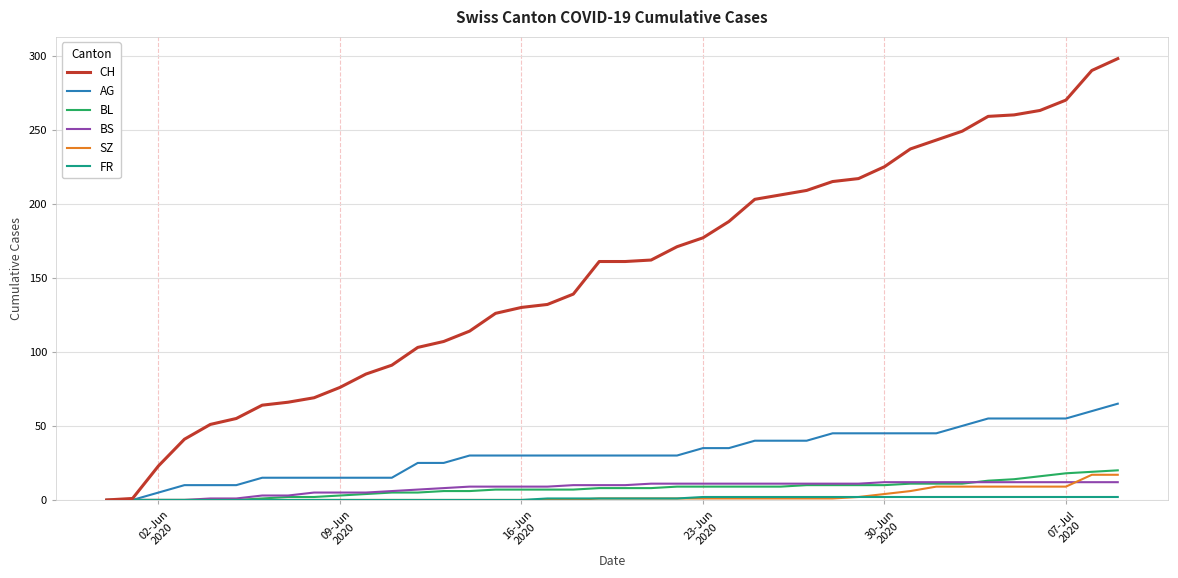

What is the highest value of the BS series?

12